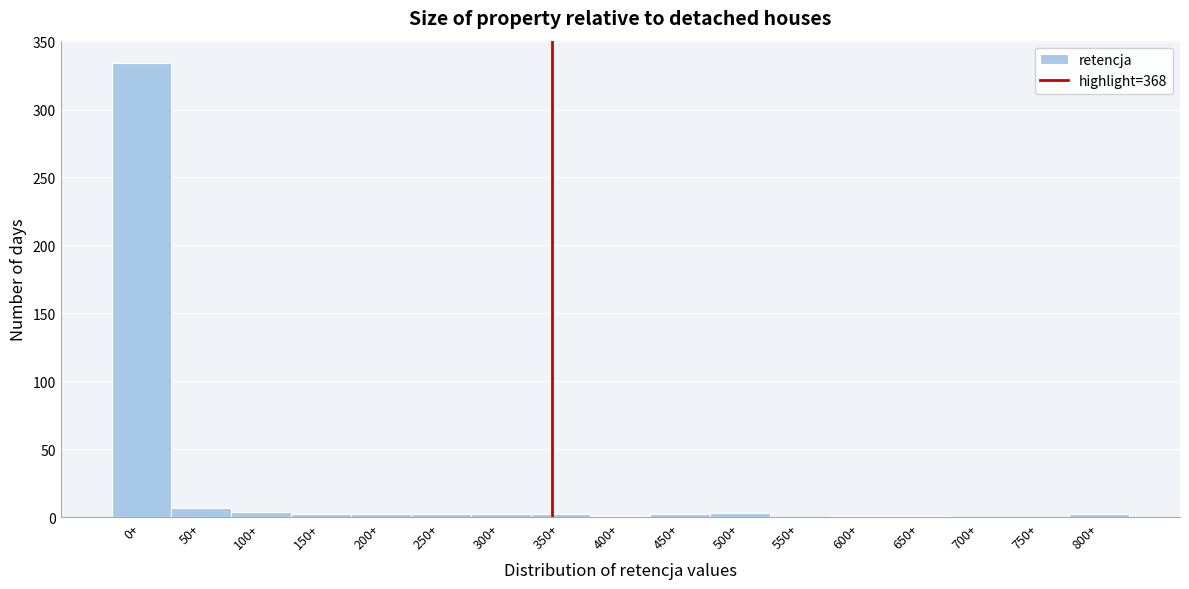

What is the greatest value displayed?

334